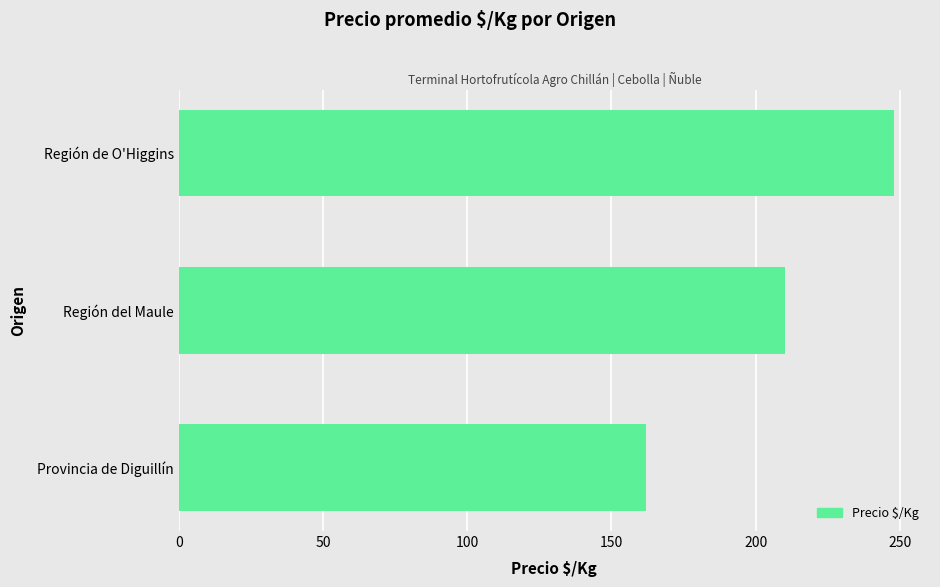

True or false: the data shows 418 at Región de O'Higgins.

False